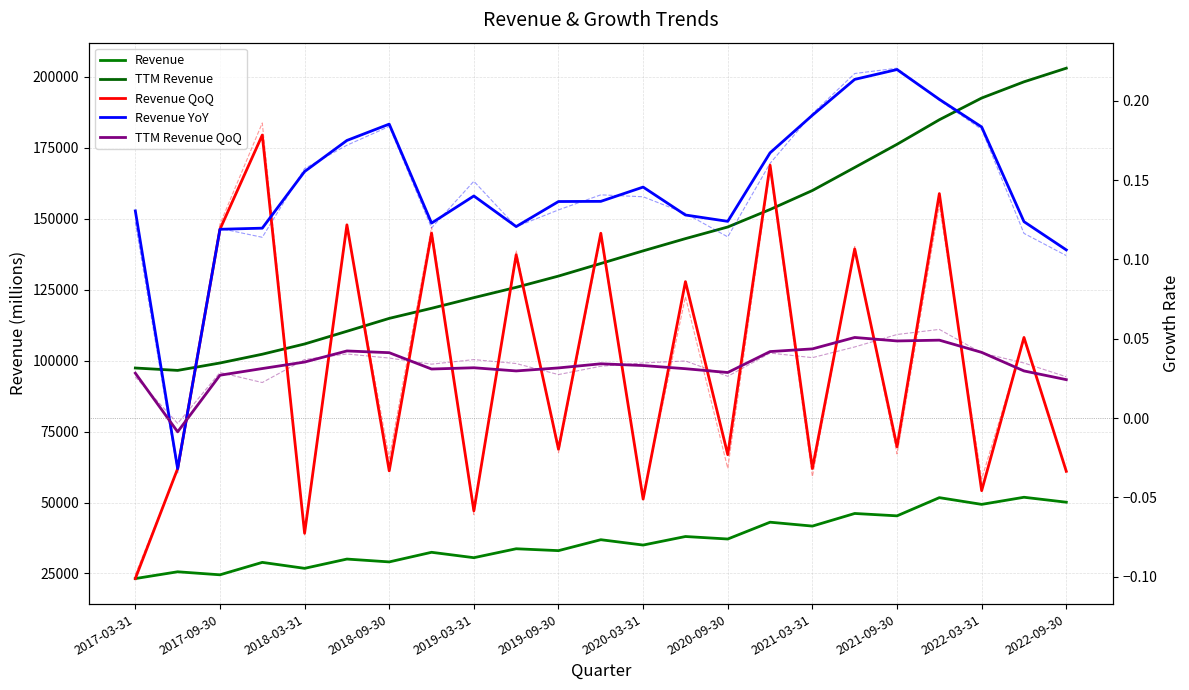

How many values in Revenue YoY are below zero?

1